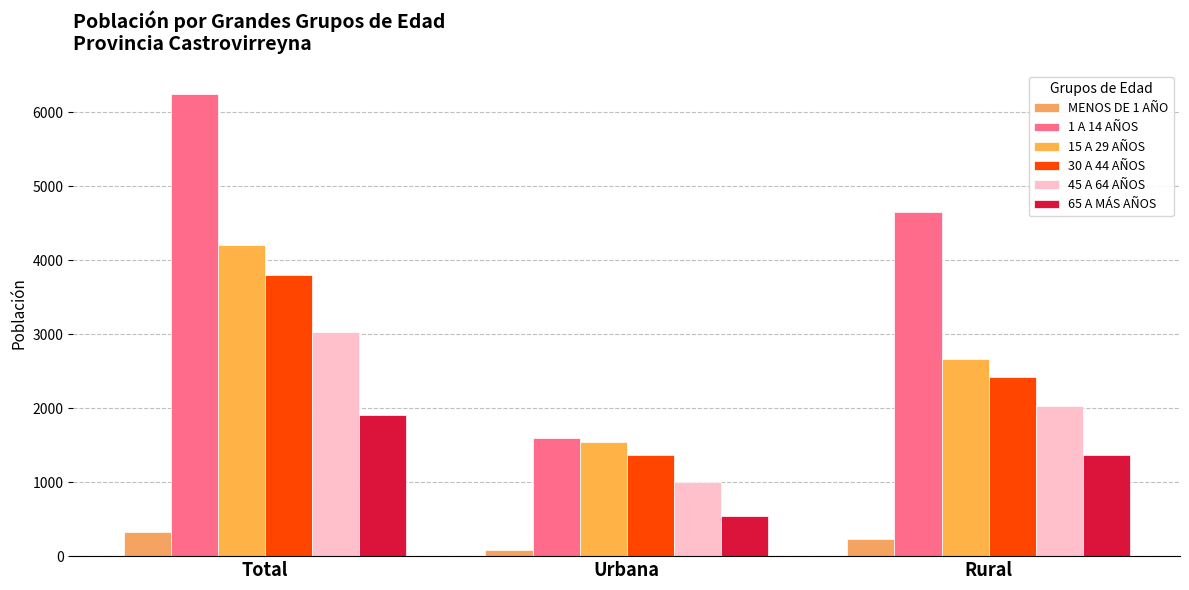

What is the value of the 1 A 14 AÑOS bar at the 2nd from the left?

1598